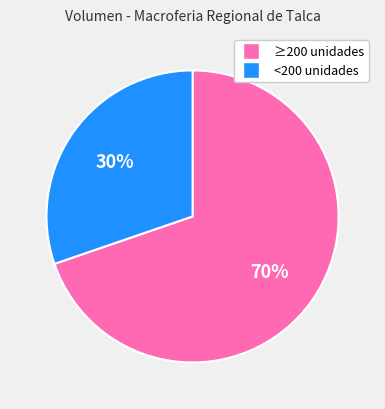

How many segments does this pie chart have?

2